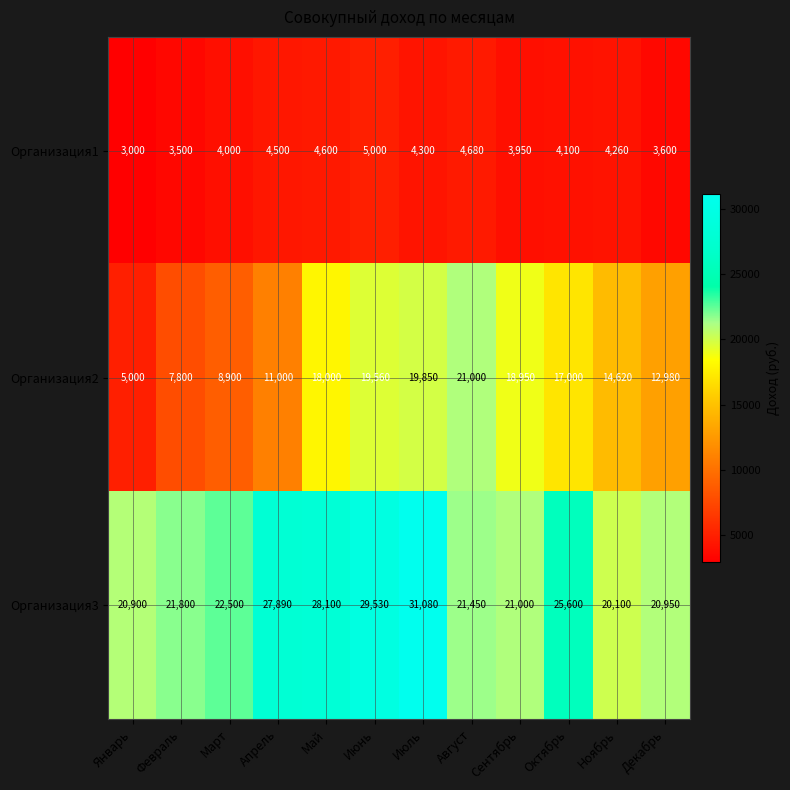

What is the sum of the Организация3 values at Апрель and Ноябрь?

47990